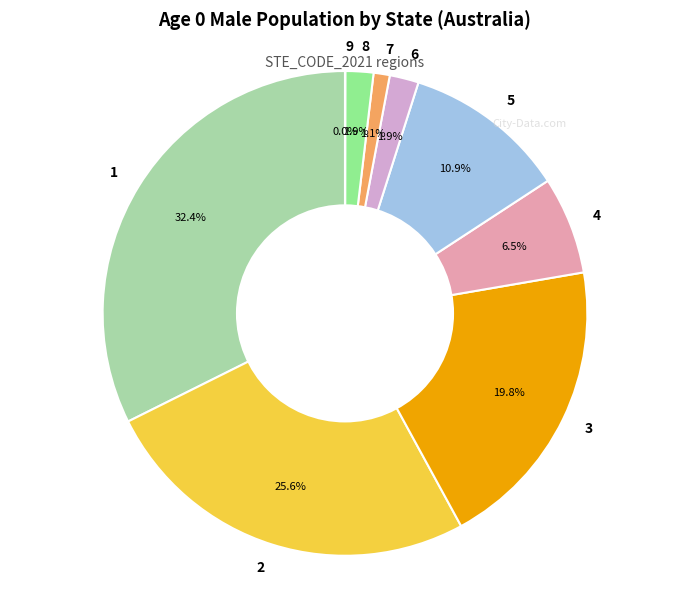

Does 5 account for over 50% of the chart?

No